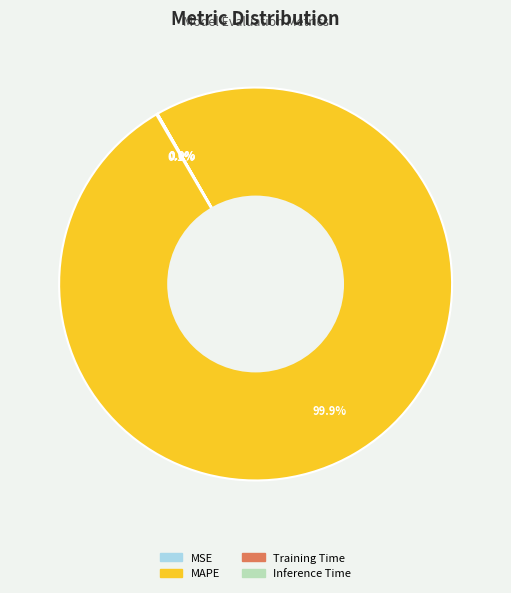

Is MAPE the majority of the pie?

Yes